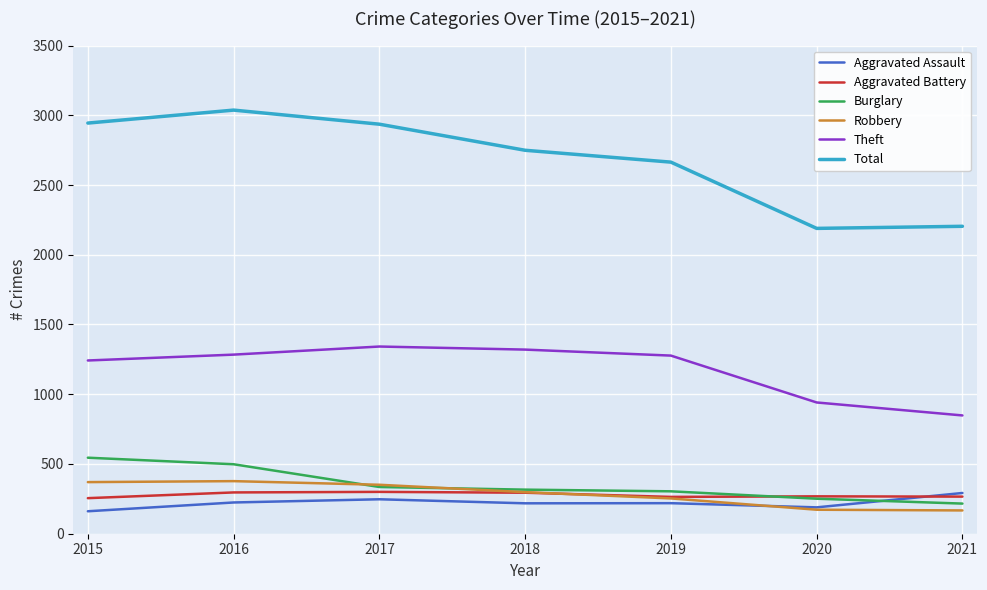

At which category does the chart reach its peak across all series?

2016